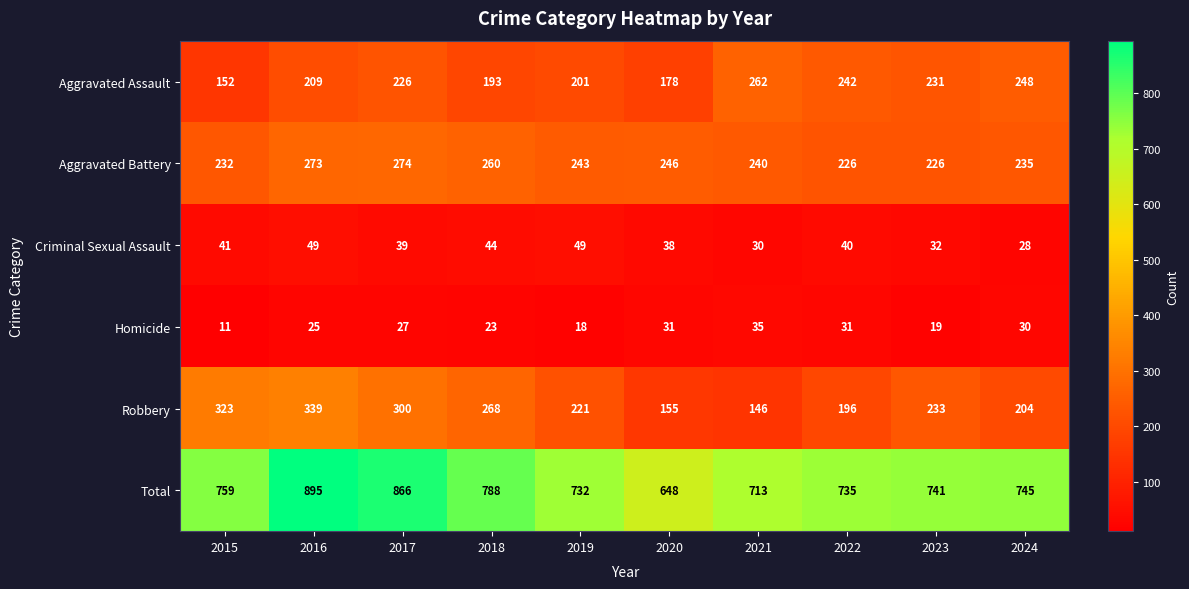

The Criminal Sexual Assault series shows 60 at 2022. True or false?

False